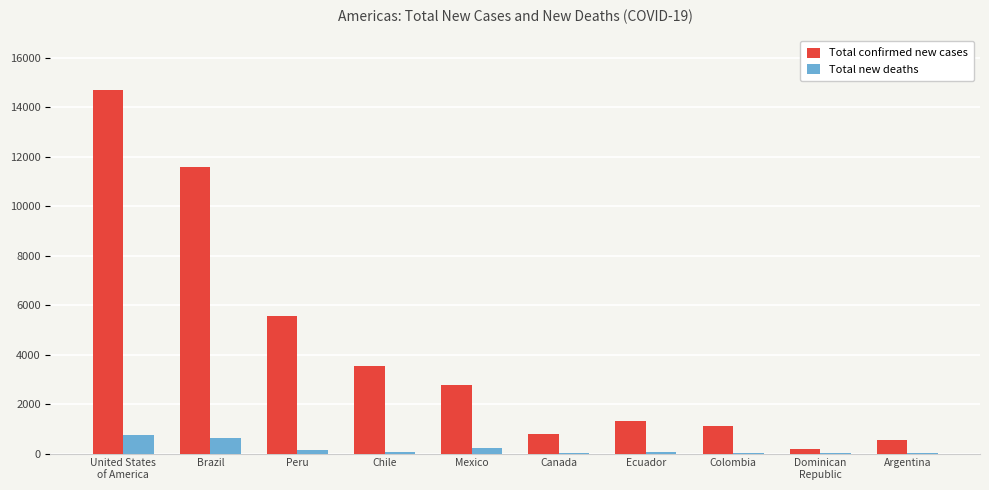

What is the total value across all series at United States
of America?

15453